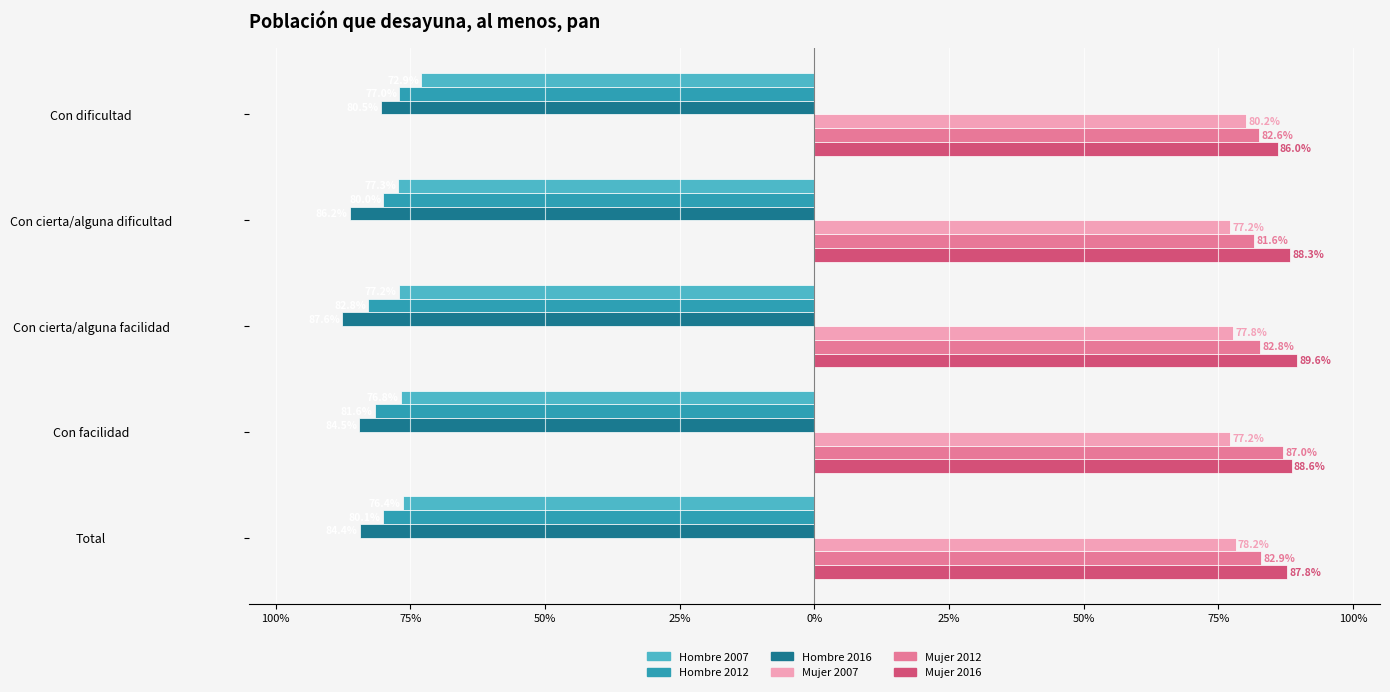

Which series has the widest spread of values?

Hombre 2016